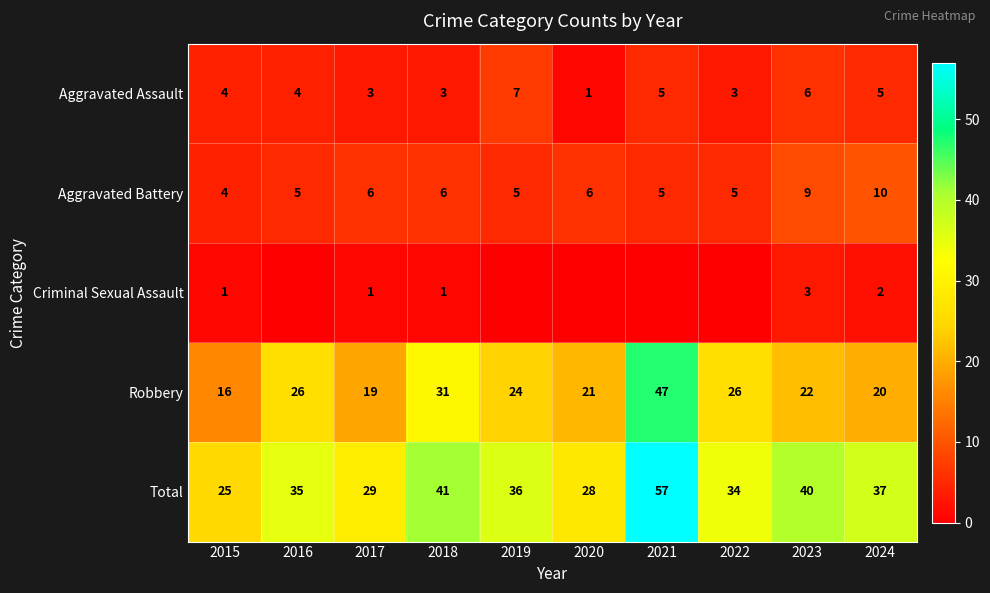

True or false: Total has a value of 57 at 2021.

True